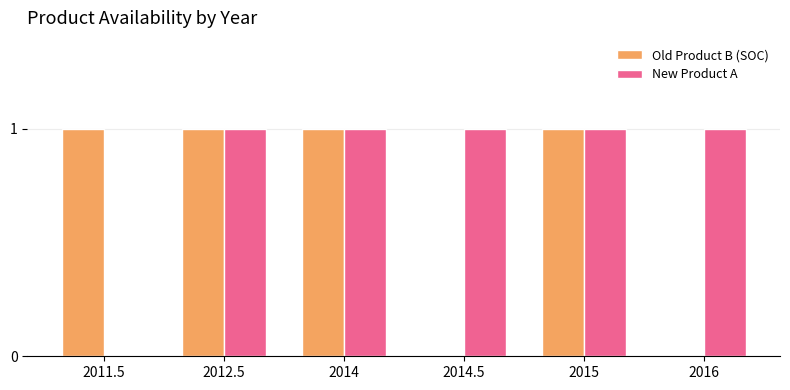

The value of New Product A at 2012.5 is 1. True or false?

True